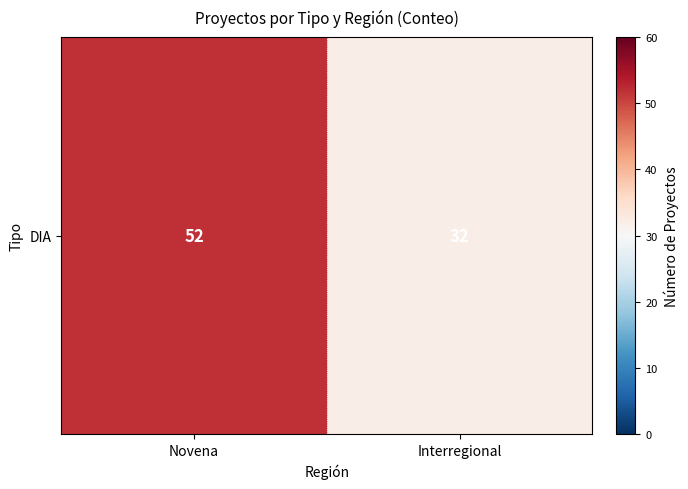

True or false: the data shows 52 at Novena.

True